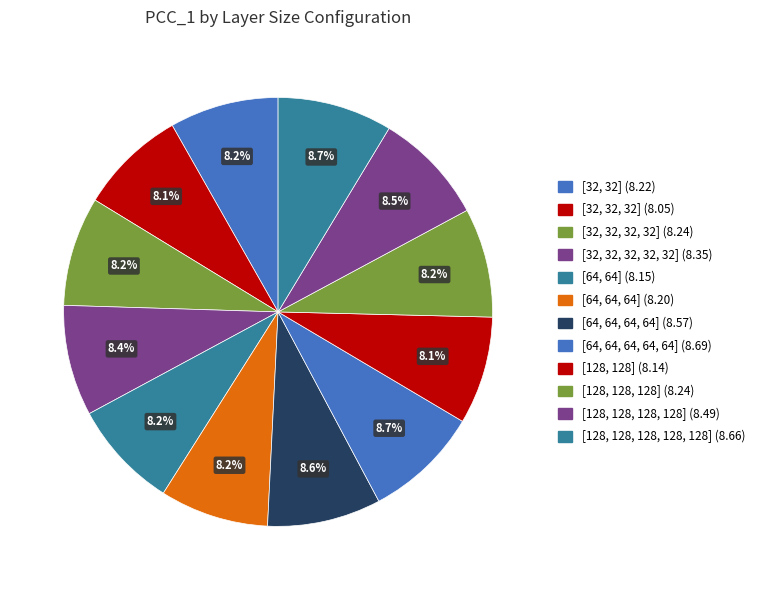

How many slices are in this pie chart?

12